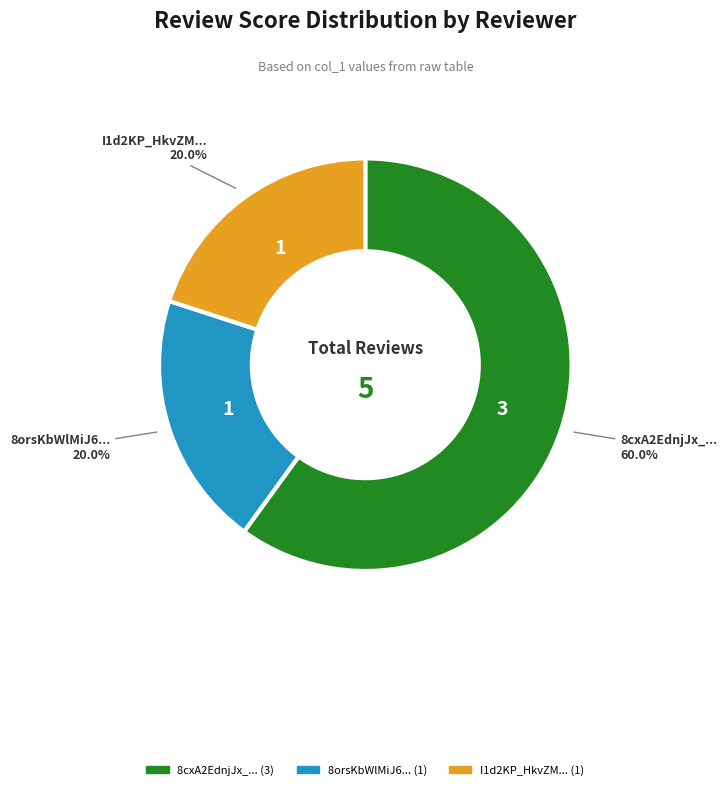

To the nearest percent, what is the average slice percentage?

33%